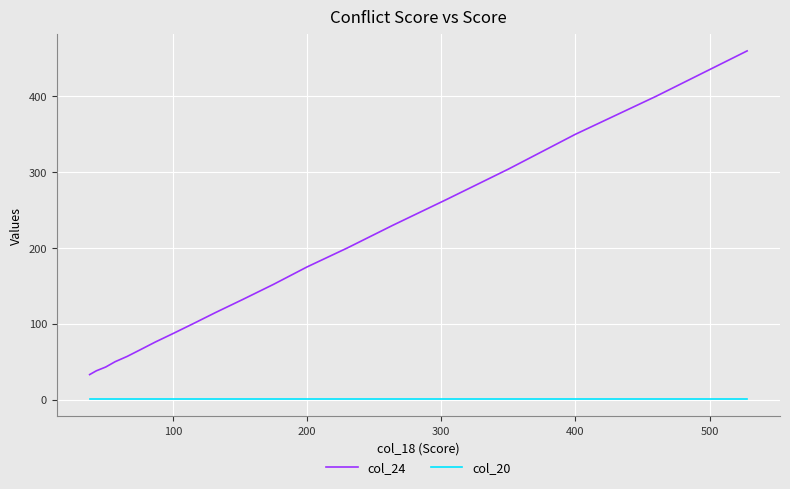

Which series has the widest spread of values?

col_24